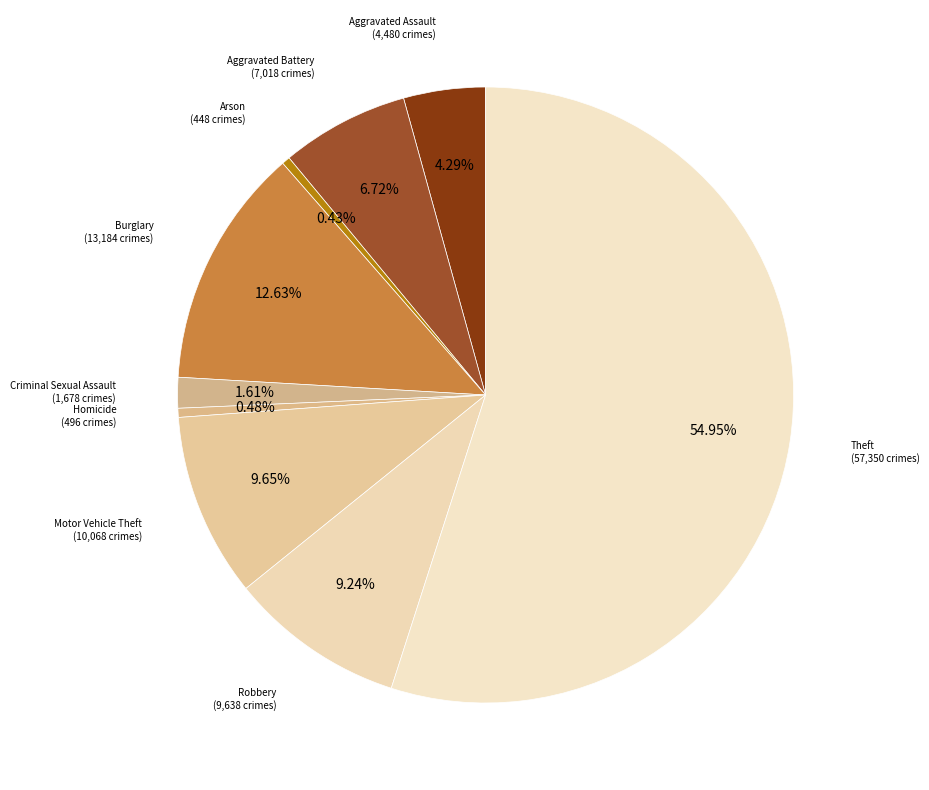

How many segments does this pie chart have?

9